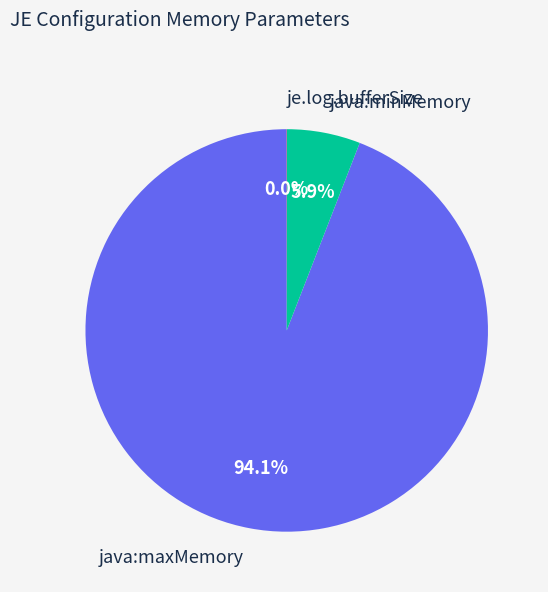

Is the sum of java:maxMemory and java:minMemory greater than half?

Yes